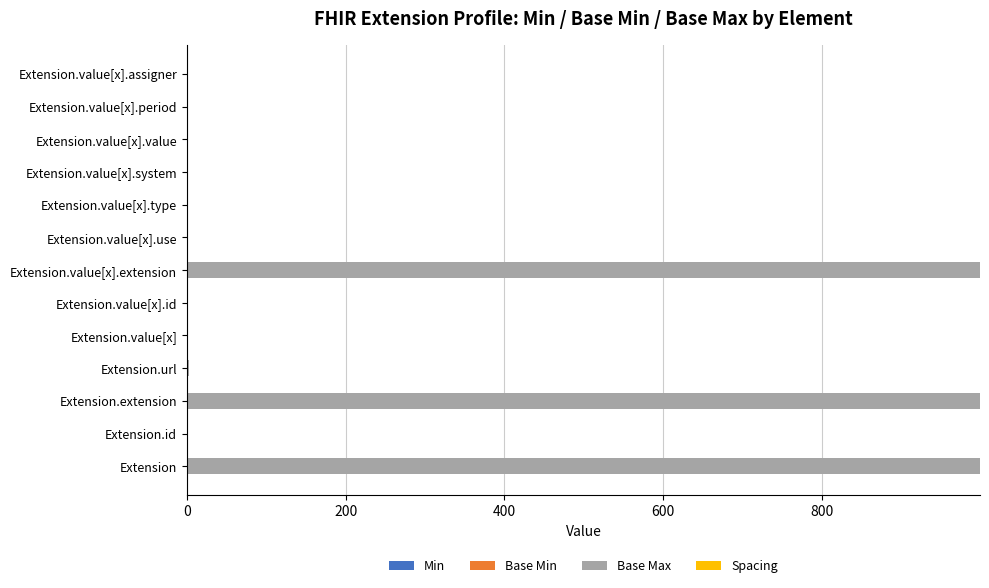

What is the total value across all series at Extension?

999